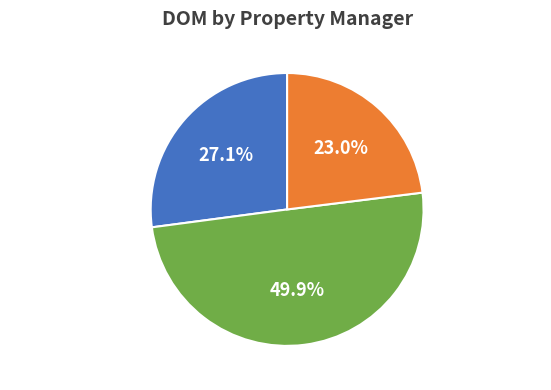

What is the largest slice in the pie chart?

Sherry Clark